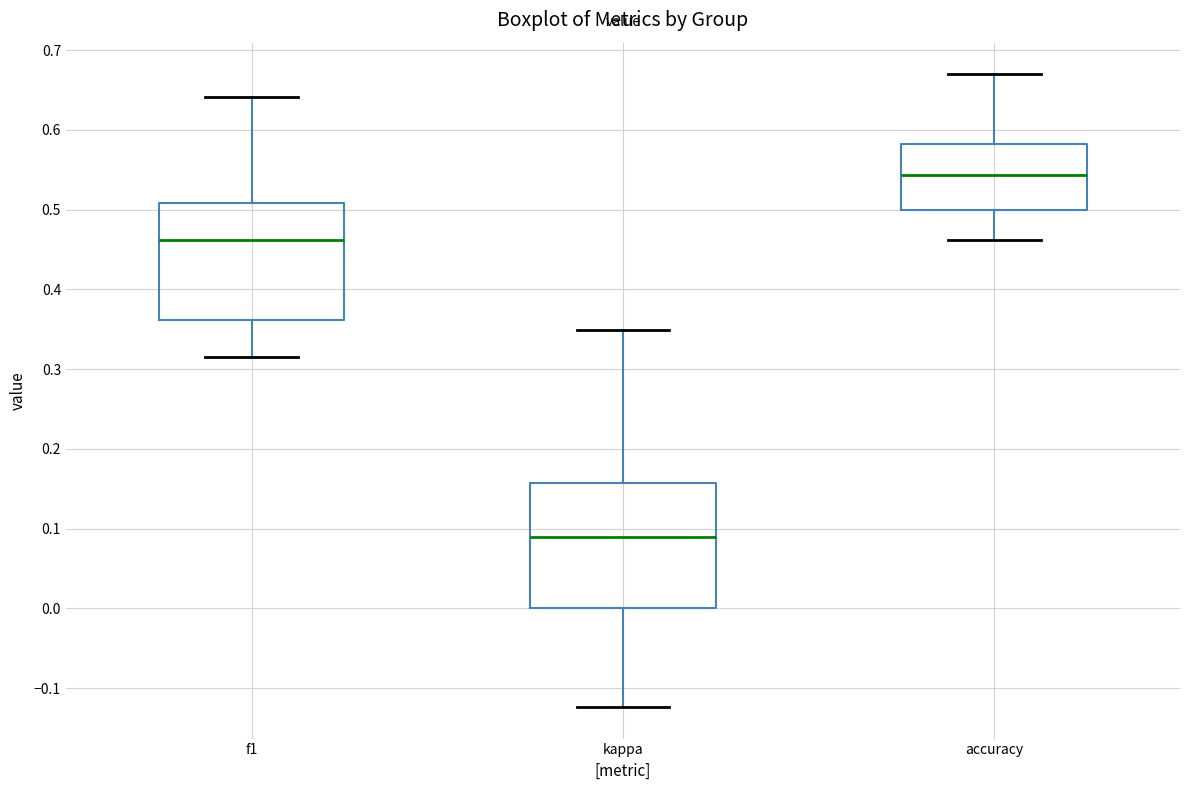

Reading left to right, transcribe this box plot: for each box, give where its median line is, the range the box spans, and where its two whiskers end, as read against the y-axis. The values are not printed on the chart, so give them approximately, as read against the axis.

f1: median 0.46, box 0.36 to 0.51, whiskers 0.32 to 0.64
kappa: median 0.09, box 0.00 to 0.16, whiskers -0.12 to 0.35
accuracy: median 0.54, box 0.50 to 0.58, whiskers 0.46 to 0.67